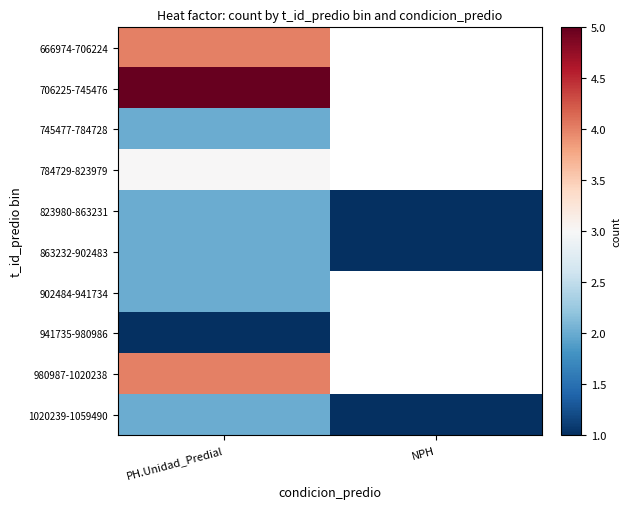

At how many categories does at least one series exceed 1?

1